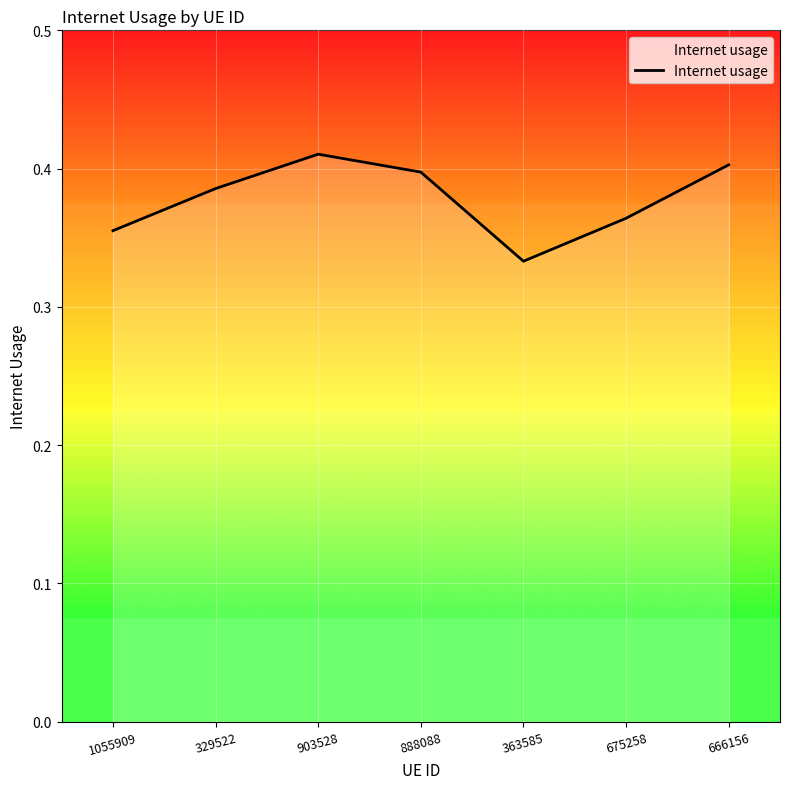

How many interior local peaks (higher than both neighbors) does the data have?

1